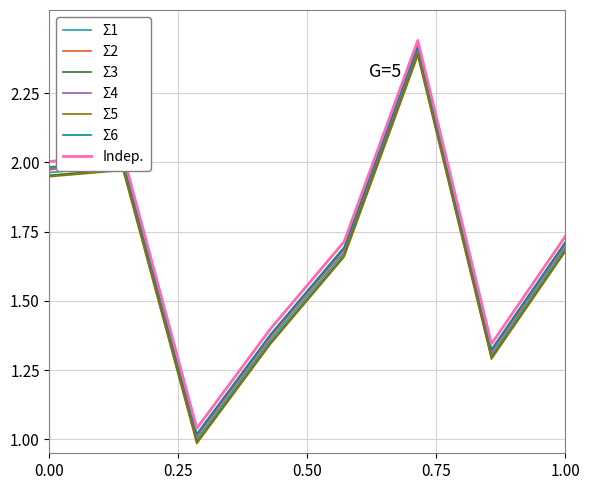

How many lines are shown in the chart?

7